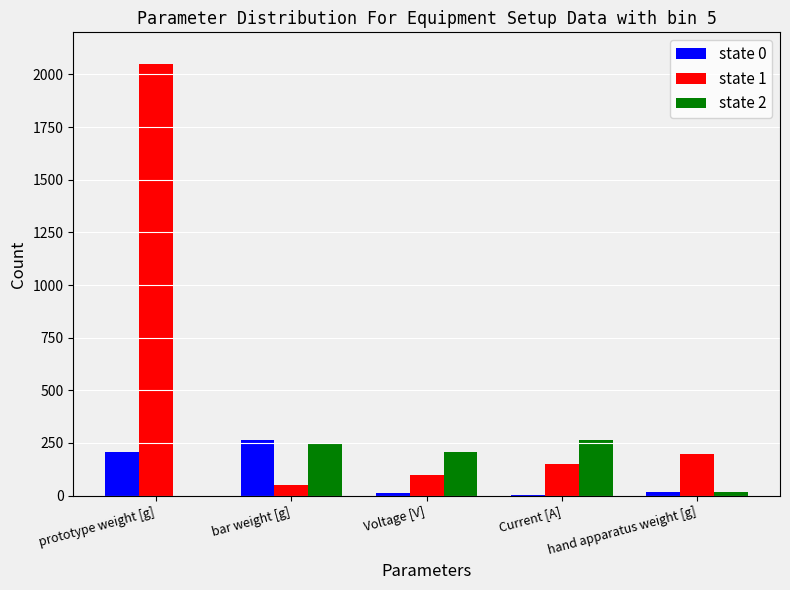

Which category has the highest value in the state 0 series?

bar weight [g]